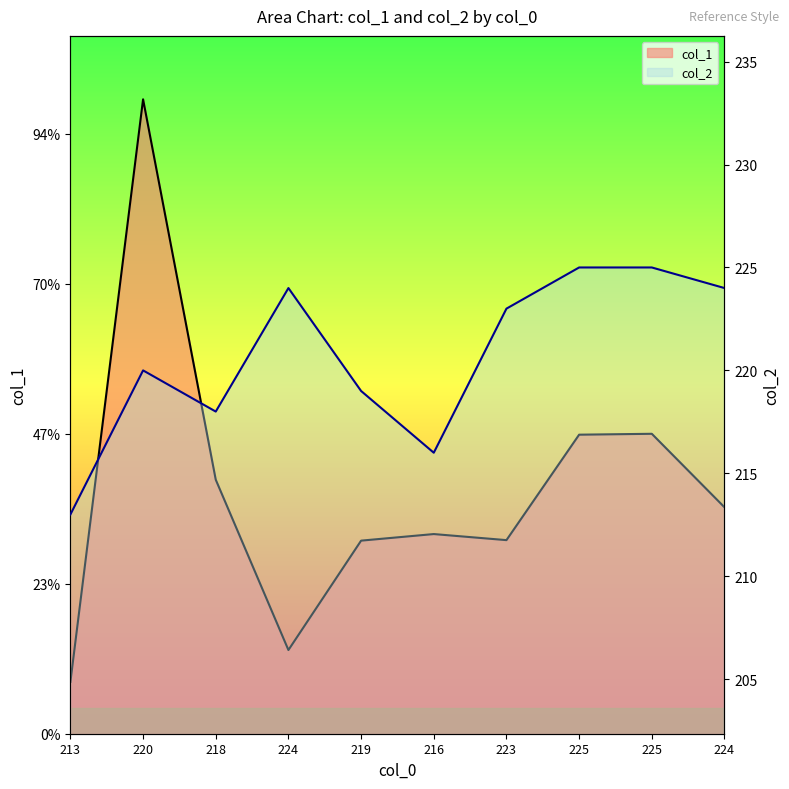

How many interior local peaks does the col_1 series have?

3